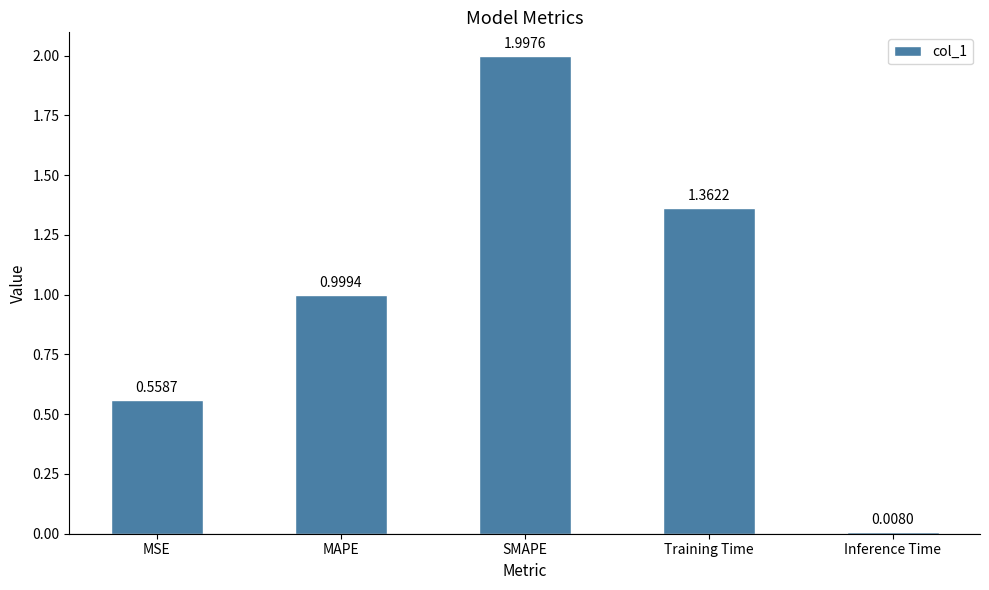

Between SMAPE and Training Time, which is larger?

SMAPE